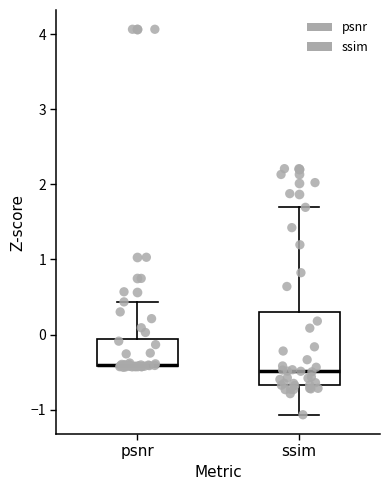

Where does the median line of the box for ssim sit on the y-axis? The values are not printed on the chart, so give them approximately, as read against the axis.

-0.5